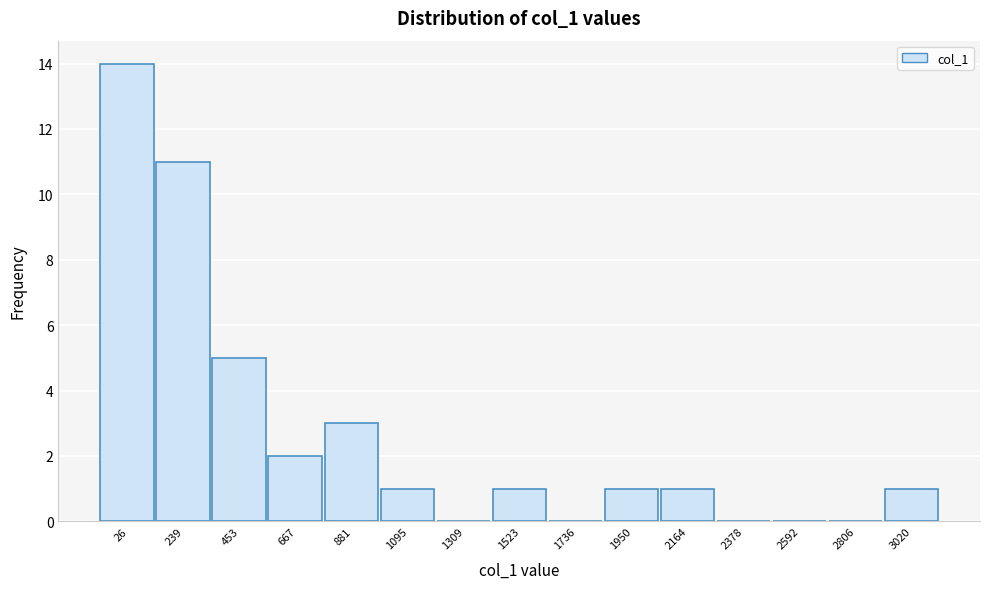

Reading left to right, what are all the values shown in this chart?

26=14	239=11	453=5	667=2	881=3	1095=1	1309=0	1523=1	1736=0	1950=1	2164=1	2378=0	2592=0	2806=0	3020=1